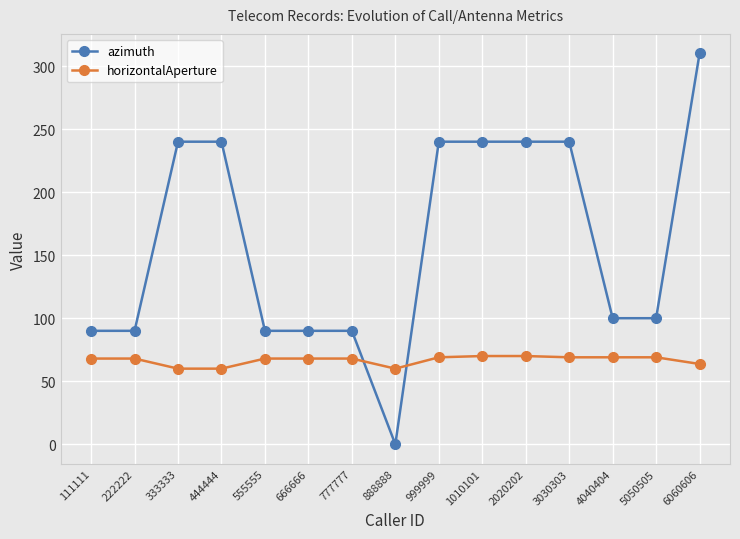

What is the spread (max minus min) of values at 888888?

60.0